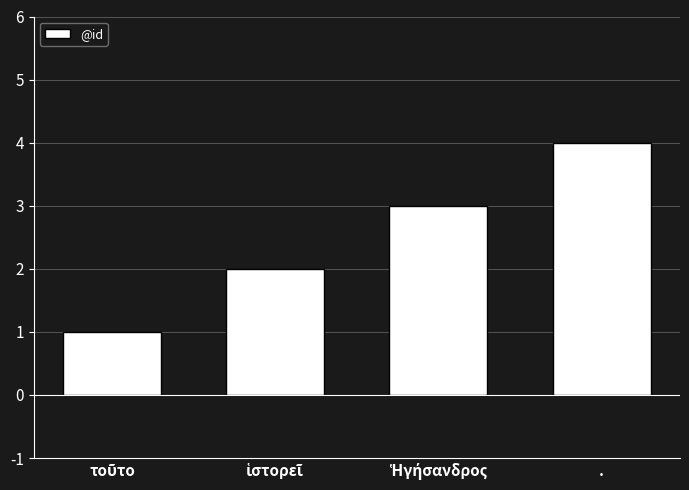

At which category does the chart reach its peak across all series?

.